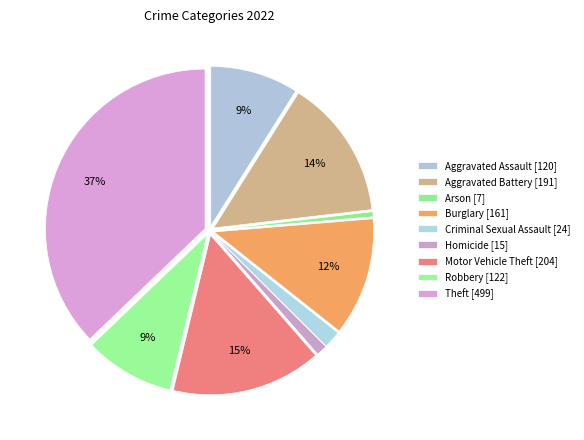

To the nearest percent, what percentage of the pie is Theft?

37%